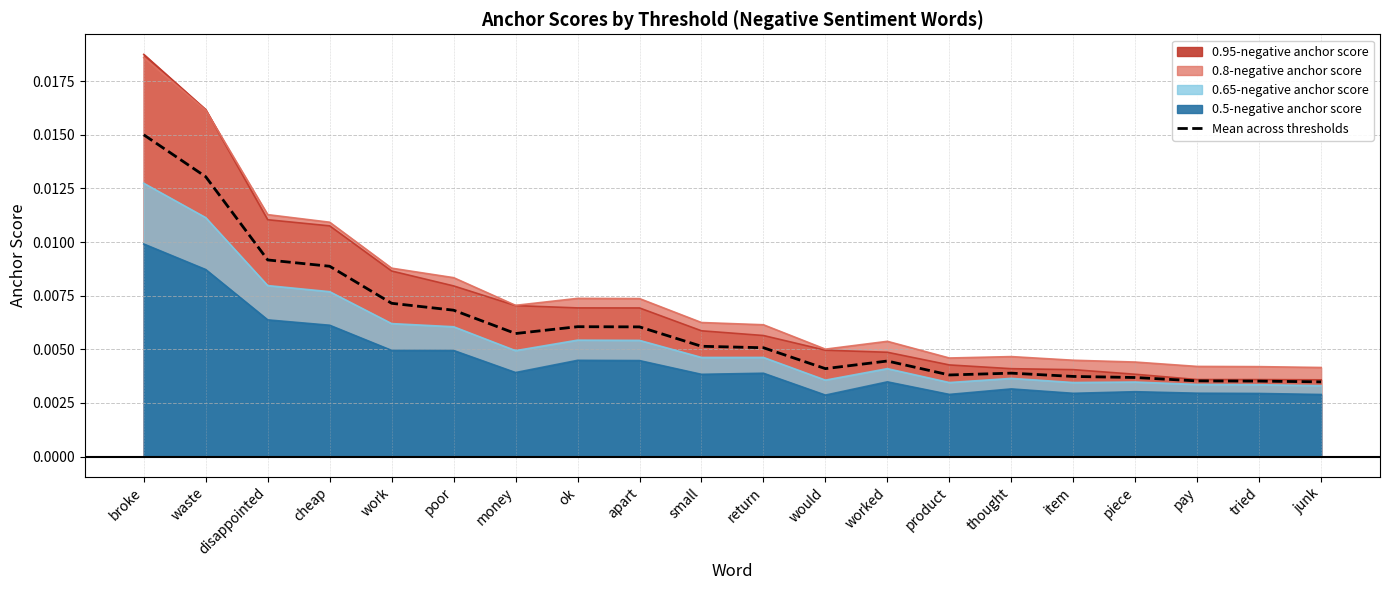

What is the label of the 6th point from the right?

thought